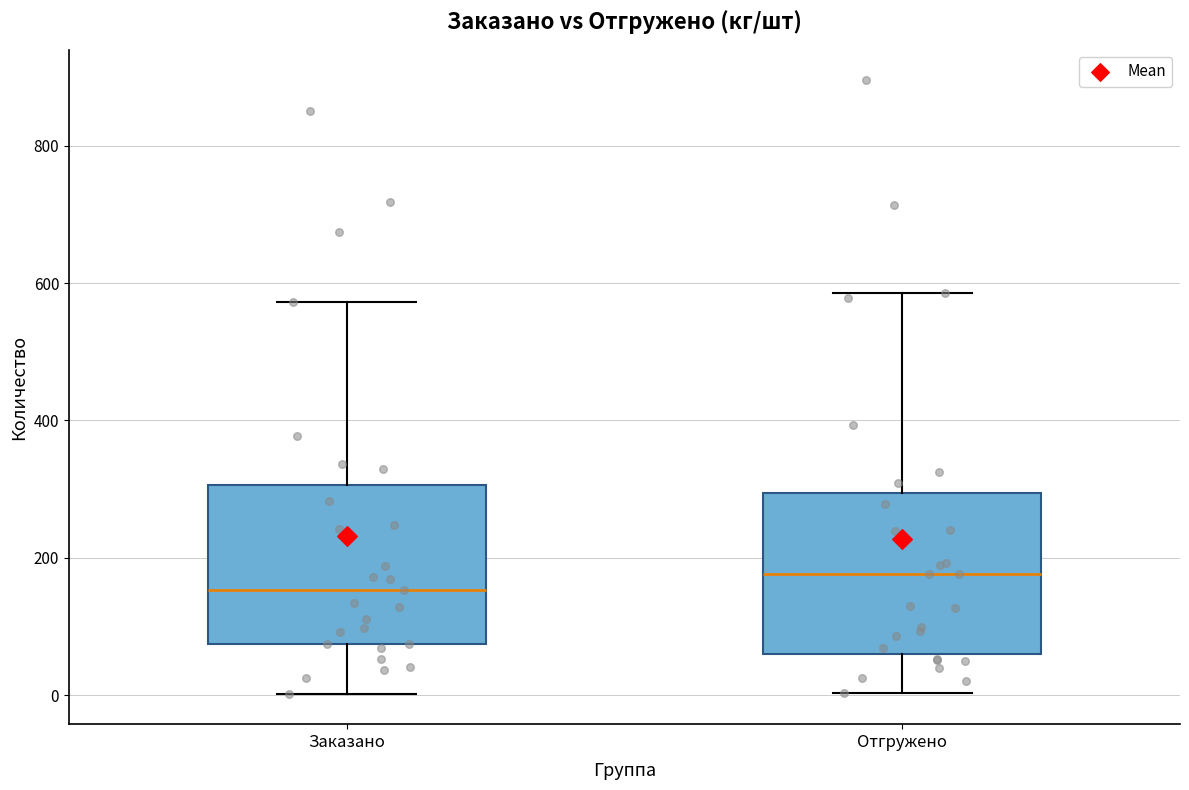

Which box's median line is the lowest?

Заказано